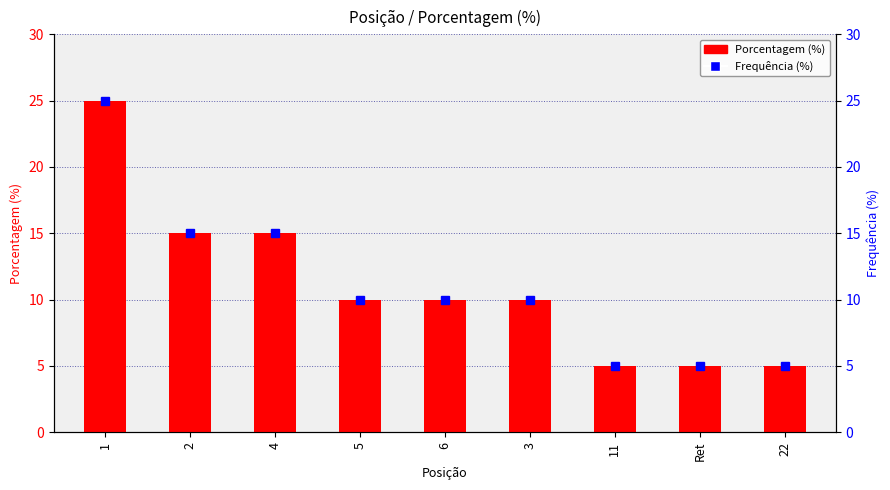

What are all the series names shown in the legend?

Porcentagem (%), Frequência (%)